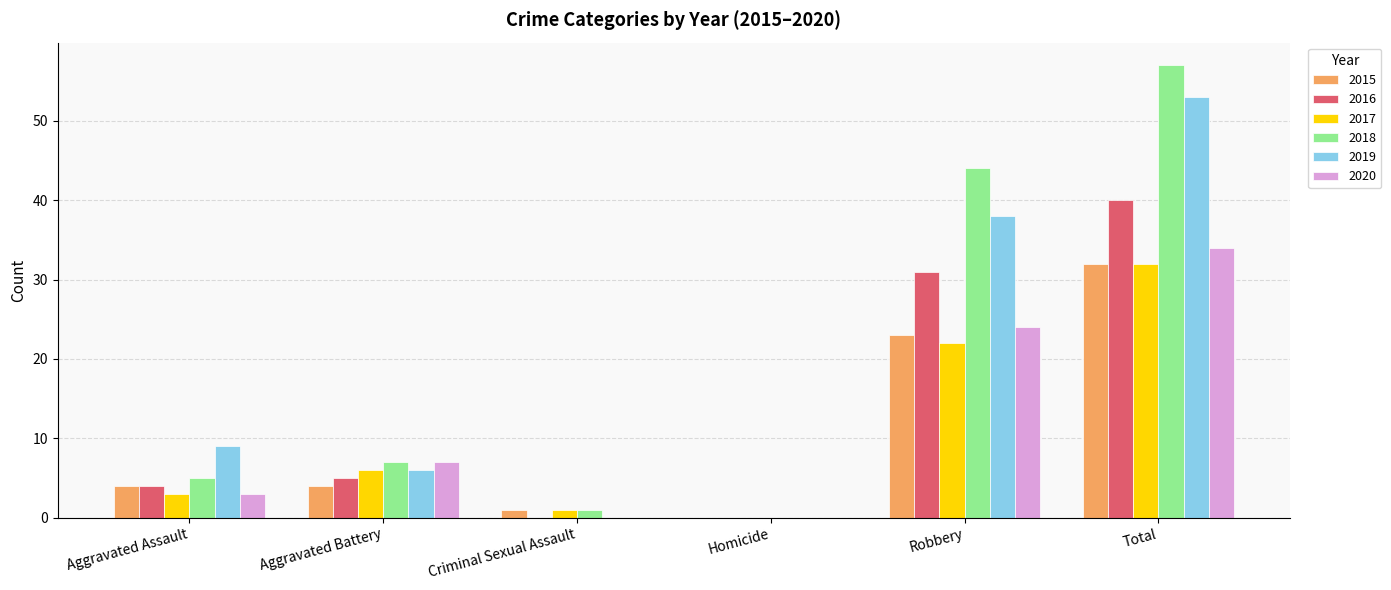

What is the sum of all 2016 values?

80